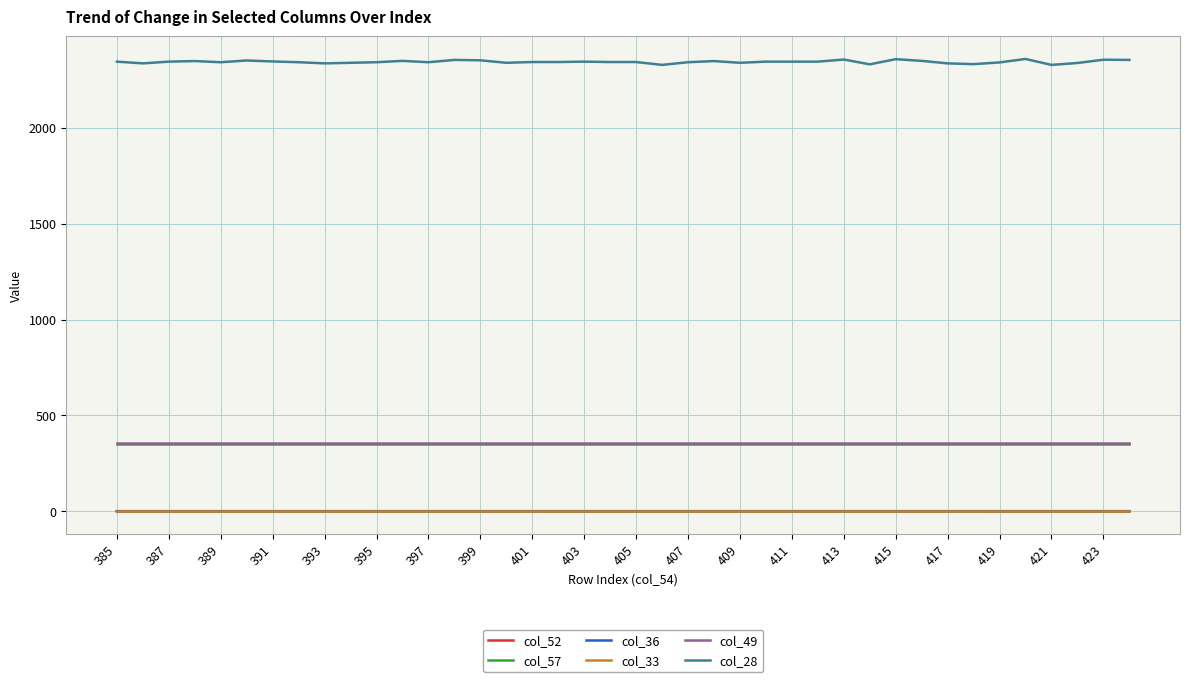

What are all the series names shown in the legend?

col_52, col_57, col_36, col_33, col_49, col_28